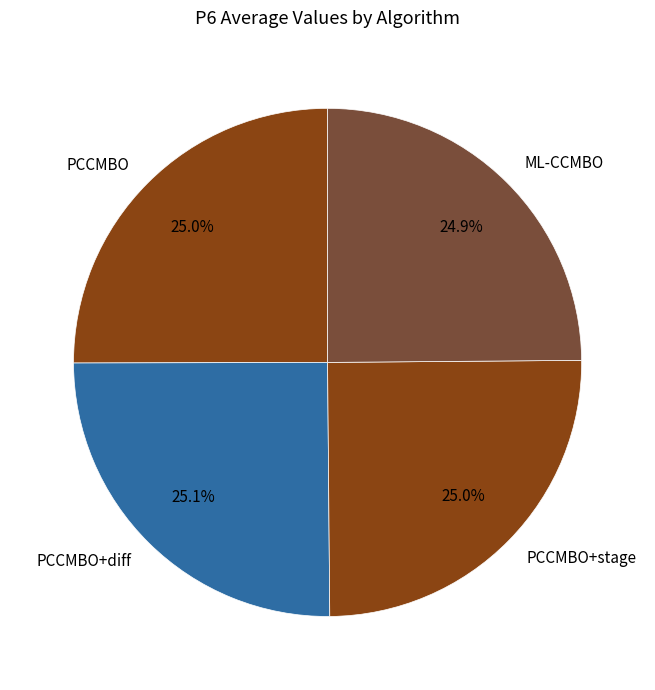

What percentage is NOT represented by PCCMBO?

75.0%